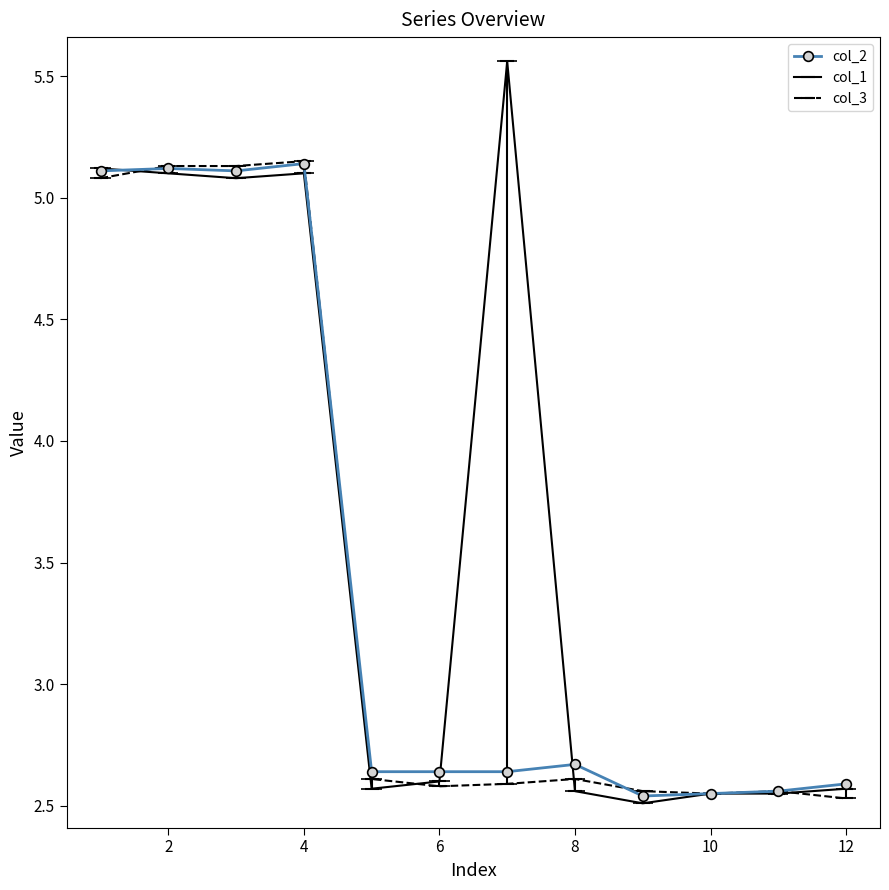

Does the chart have visible grid lines?

No